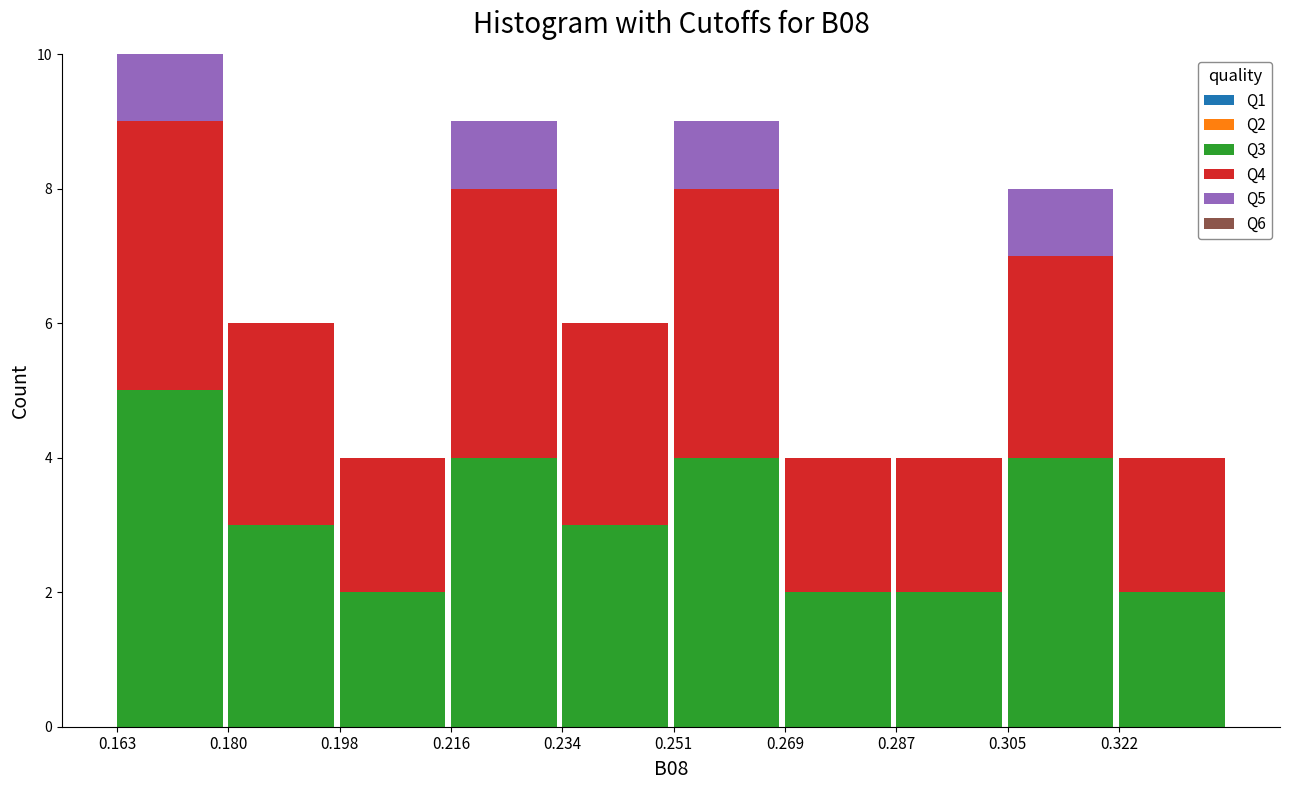

Reading left to right, list the values for the Q3 series.

0.163=5	0.180=3	0.198=2	0.216=4	0.234=3	0.251=4	0.269=2	0.287=2	0.305=4	0.322=2